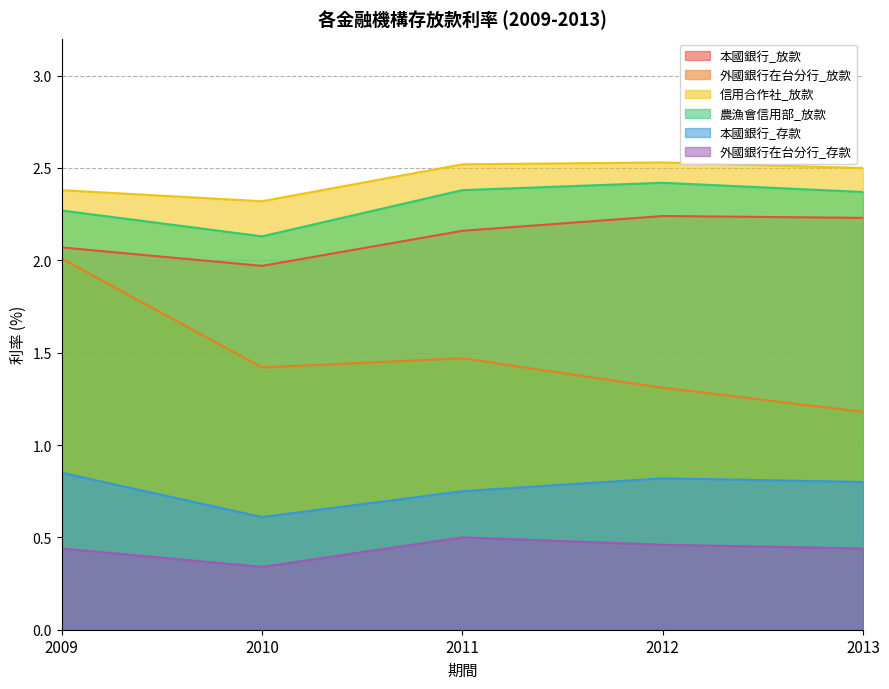

How many categories are shown in the chart?

5